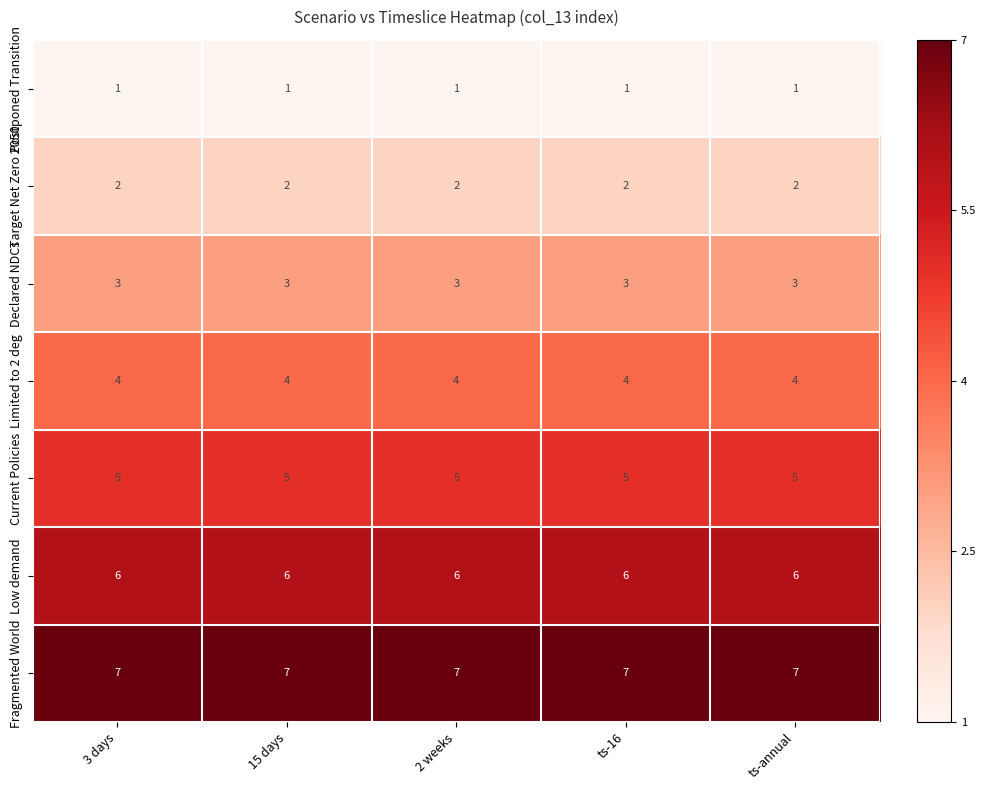

Rank the series by their maximum value, from lowest to highest.

Postponed Transition, Target Net Zero 2050, Declared NDCs, Limited to 2 deg, Current Policies, Low demand, Fragmented World